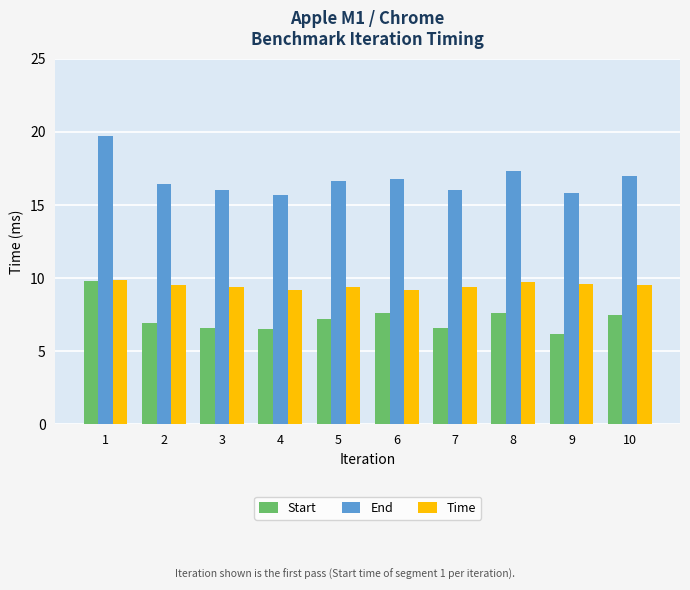

What is the average value of the End series?

16.7